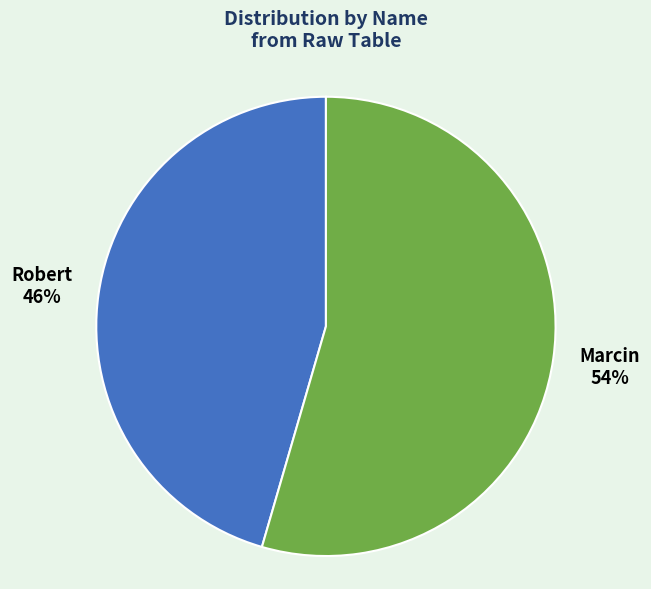

Is the sum of Robert and Marcin greater than half?

Yes